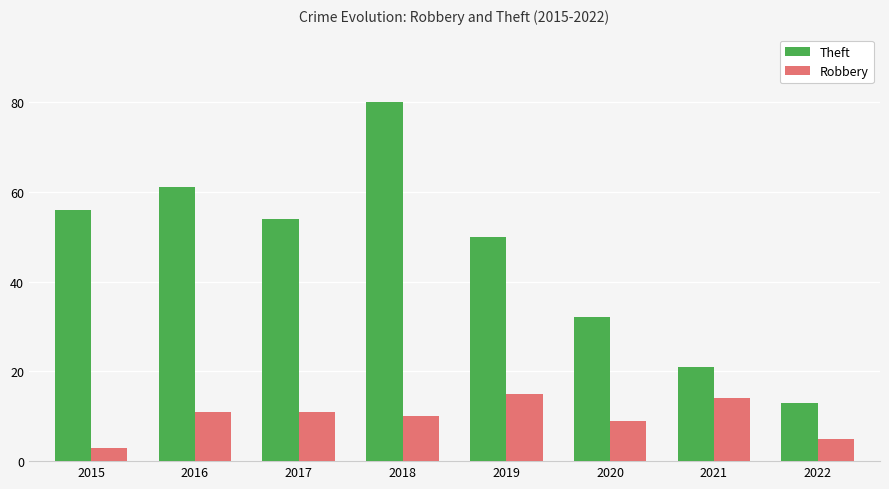

How many groups of bars are there?

8